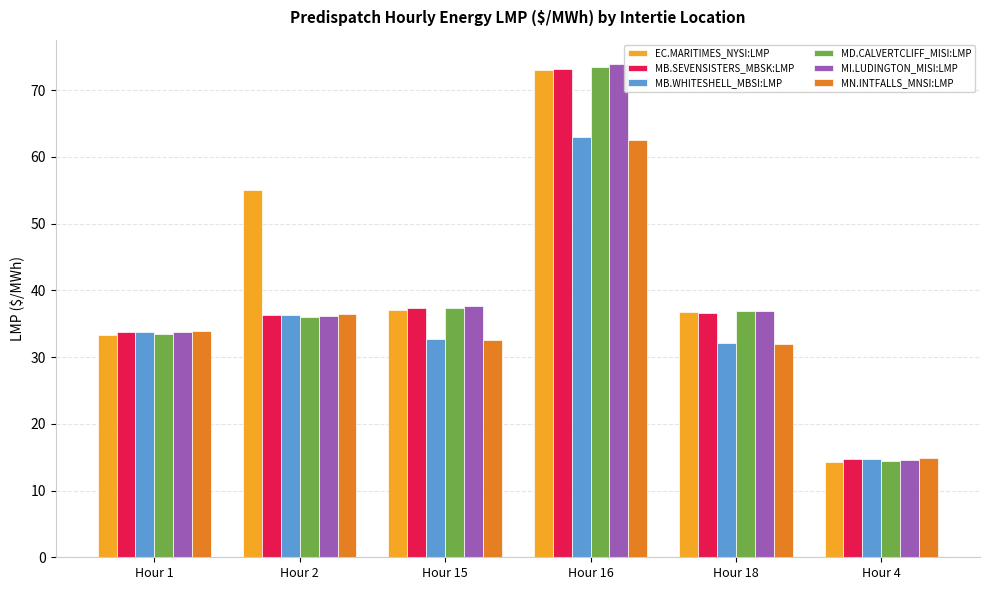

What is the lowest value of the MI.LUDINGTON_MISI:LMP series?

14.6